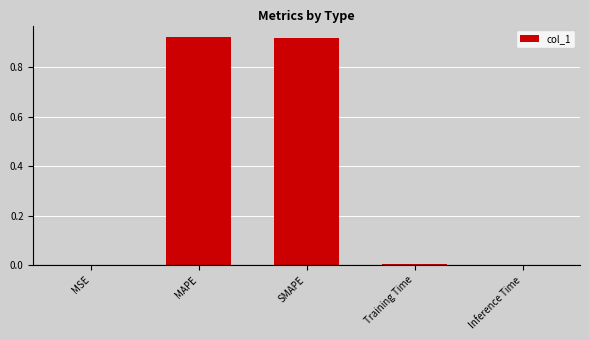

True or false: the data shows 0.2 at MAPE.

False